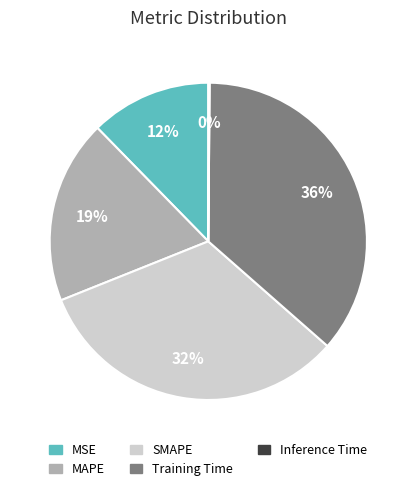

Does any single category account for the majority?

No